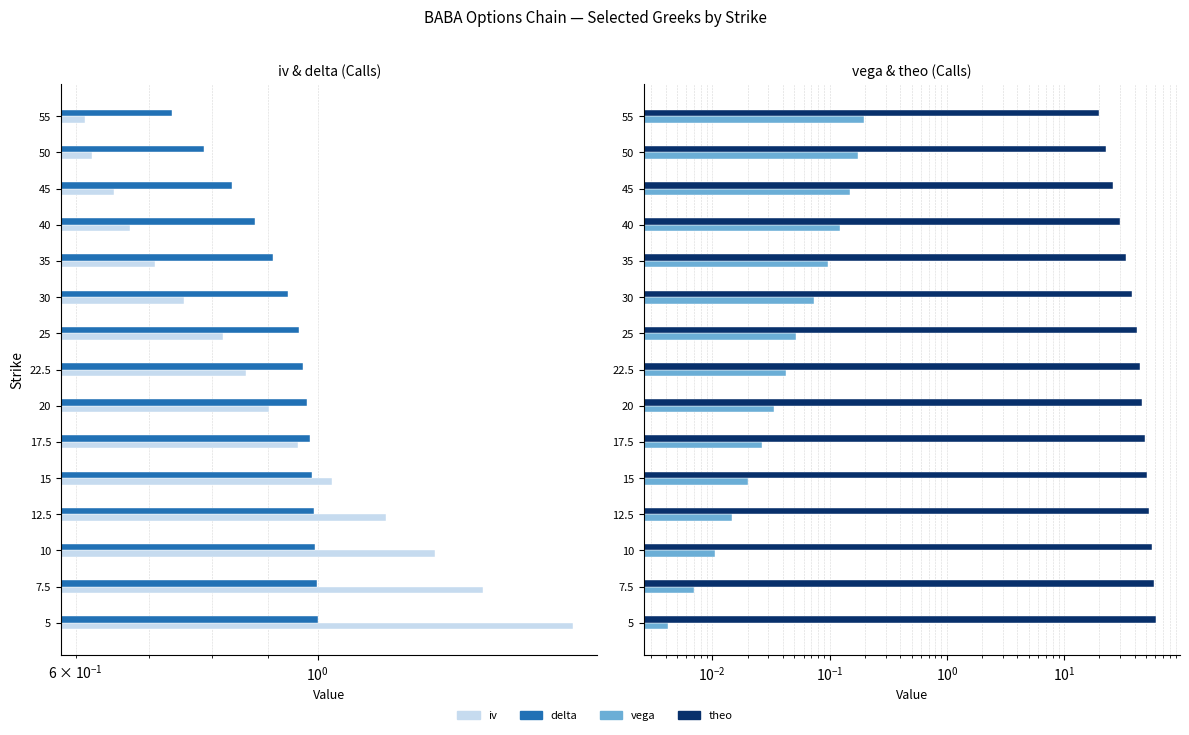

The vega series shows 0.0 at 22.5. True or false?

False